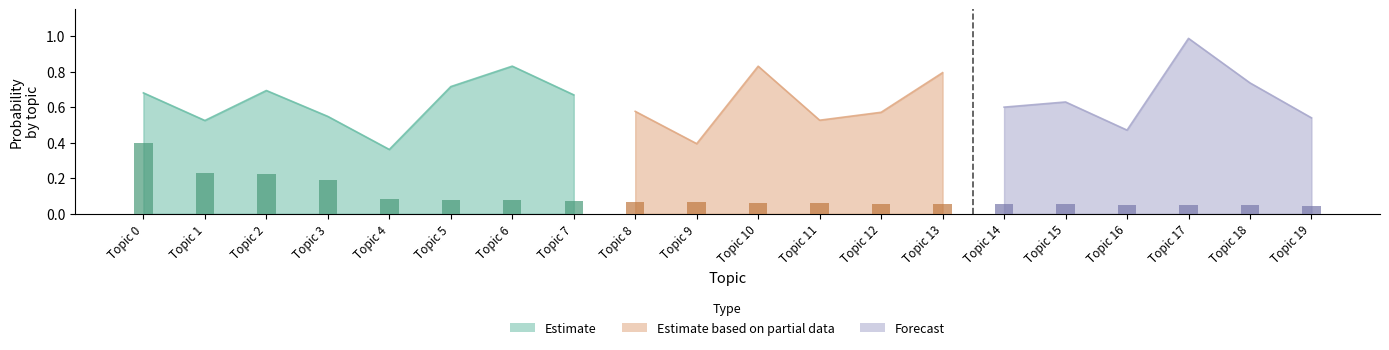

What is the sum of all values?

12.7